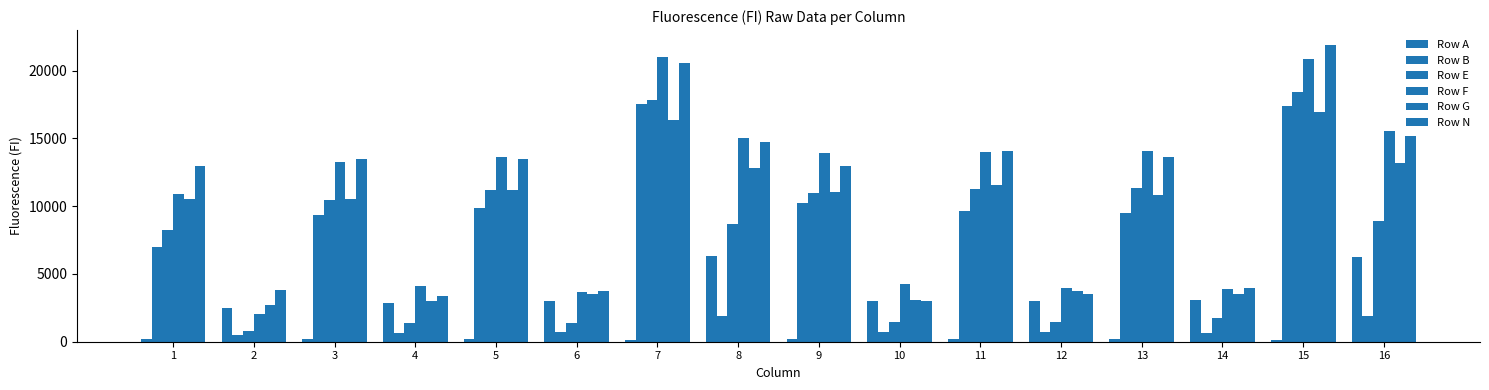

What is the maximum value for Row F?

21017